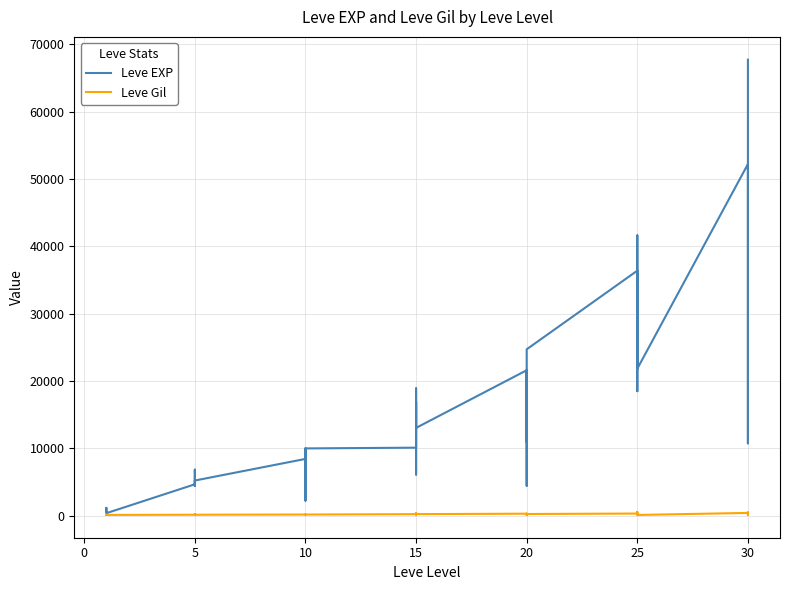

True or false: Leve Gil and Leve EXP cross at least once.

False